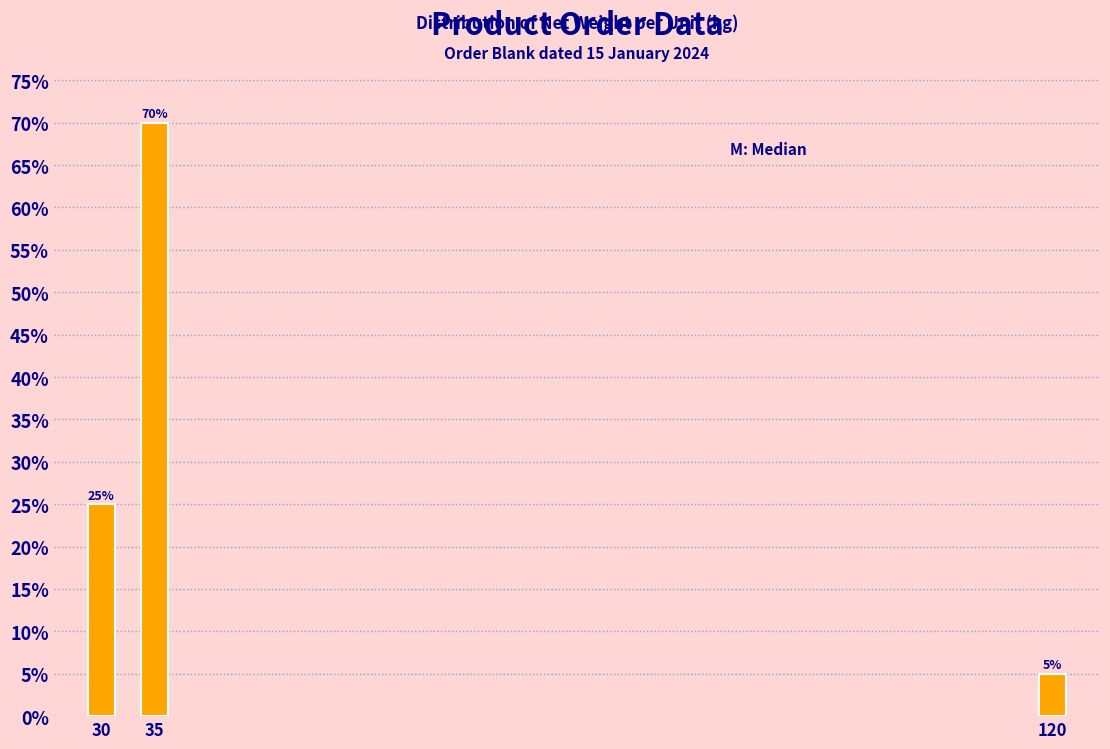

Reading left to right, list all the values displayed in this chart.

25	70	5